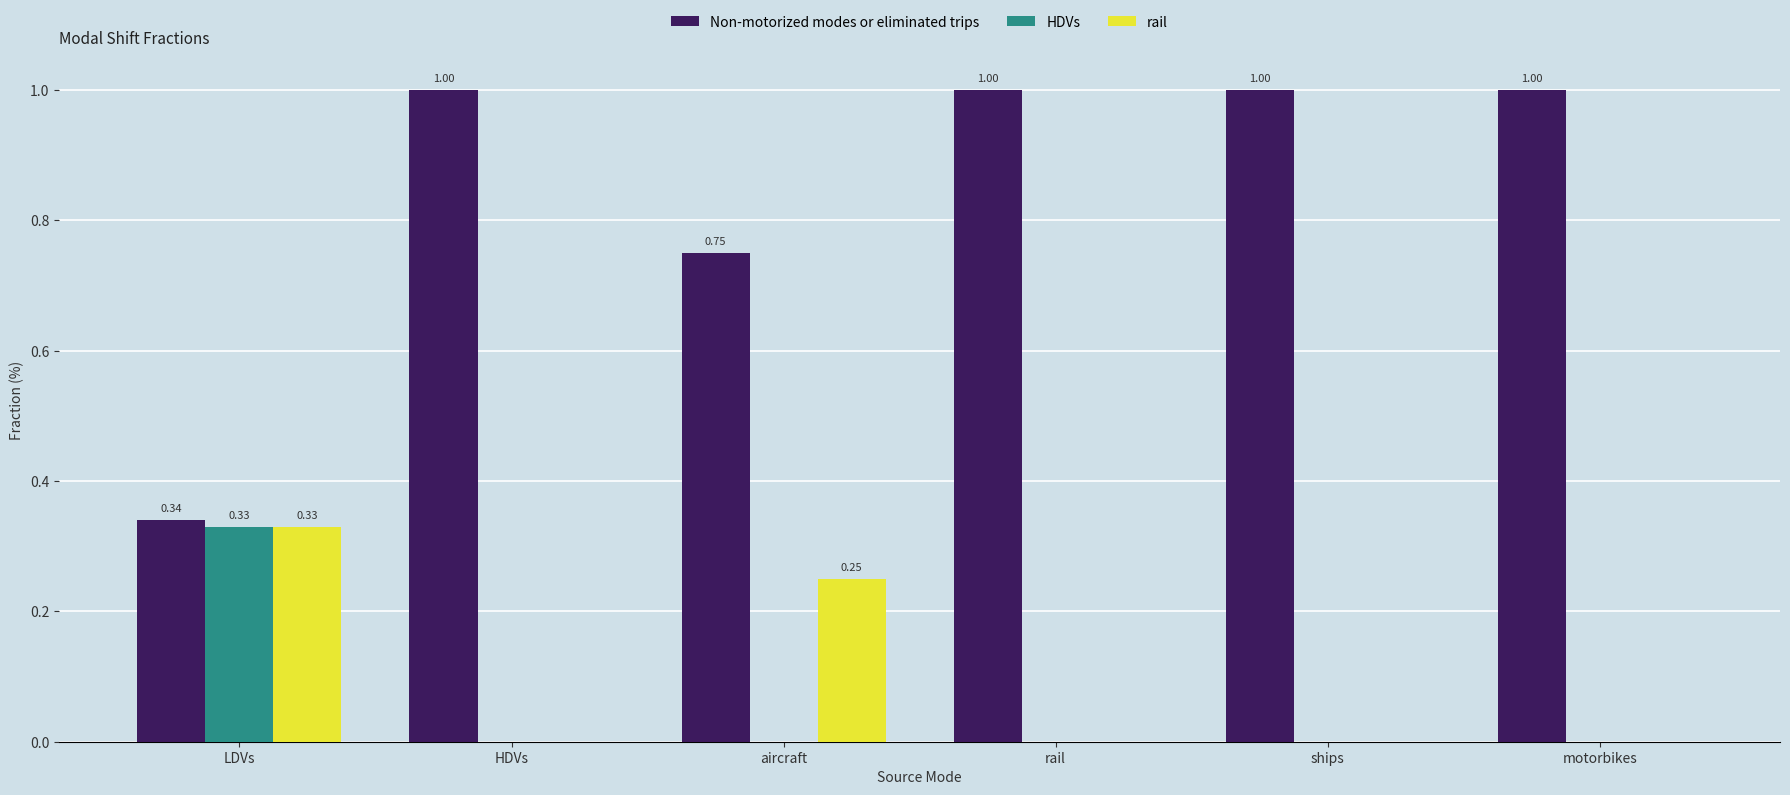

Which series has the largest total across all categories?

Non-motorized modes or eliminated trips